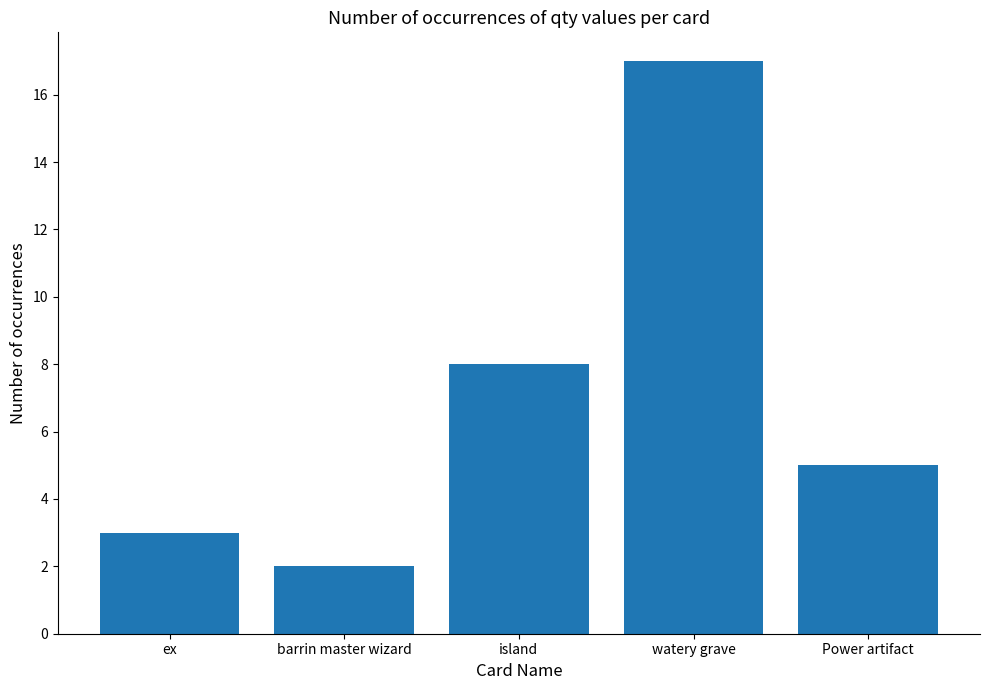

What is the difference between the second highest and minimum values?

6